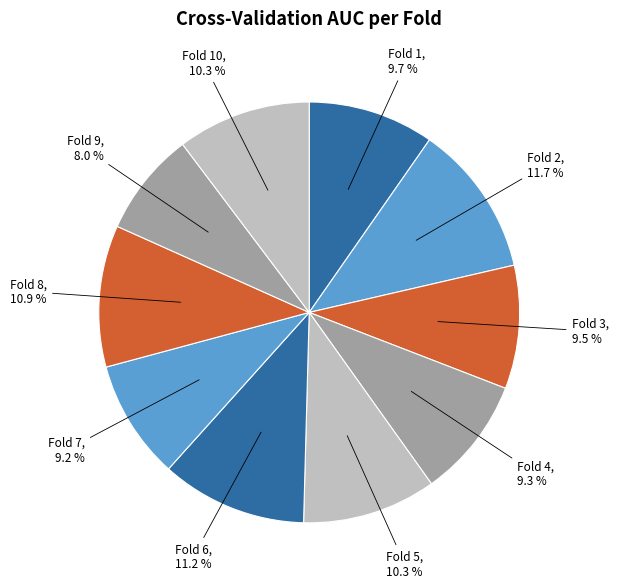

What is the total percentage of Fold 1 and Fold 10?

20.0%